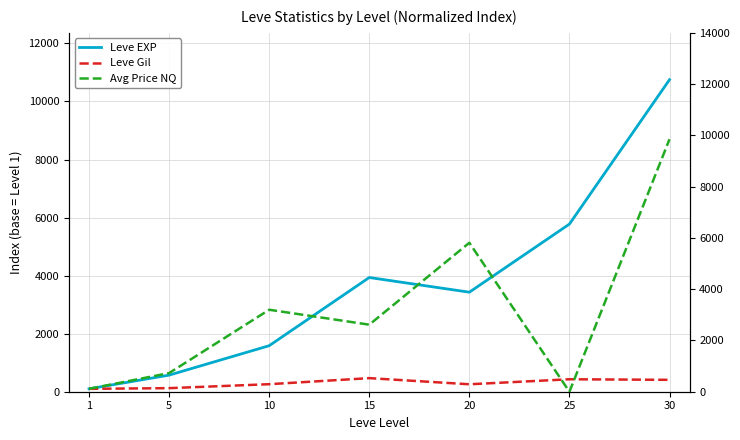

Where is the first local minimum for Leve EXP?

20